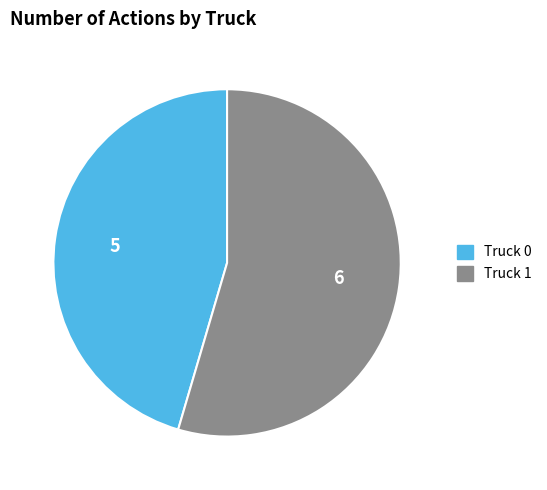

Is there a majority slice in this chart?

Yes